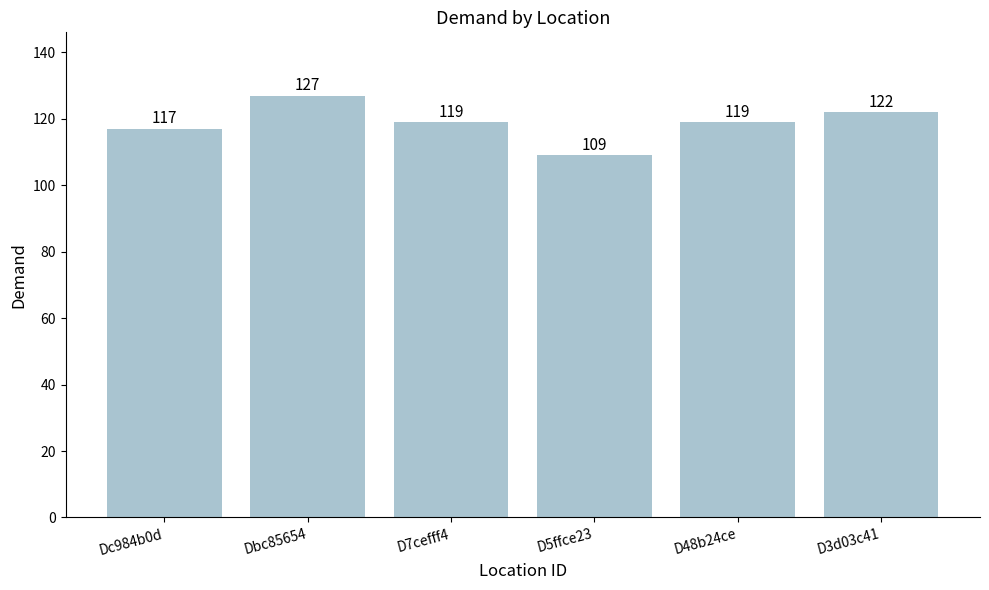

How many bars are there in total?

6